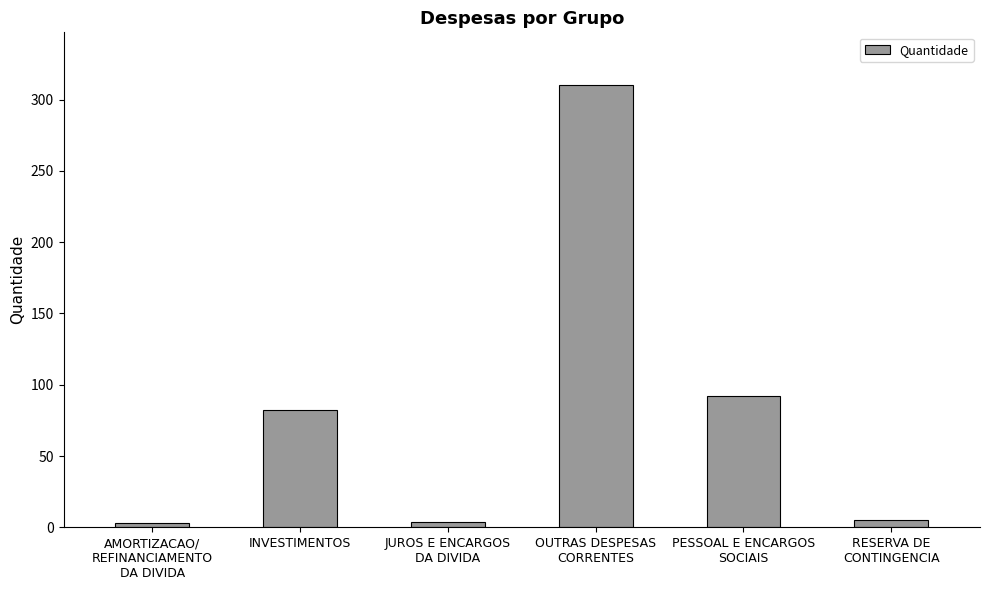

What is the difference between the values at RESERVA DE
CONTINGENCIA and AMORTIZACAO/
REFINANCIAMENTO
DA DIVIDA?

2